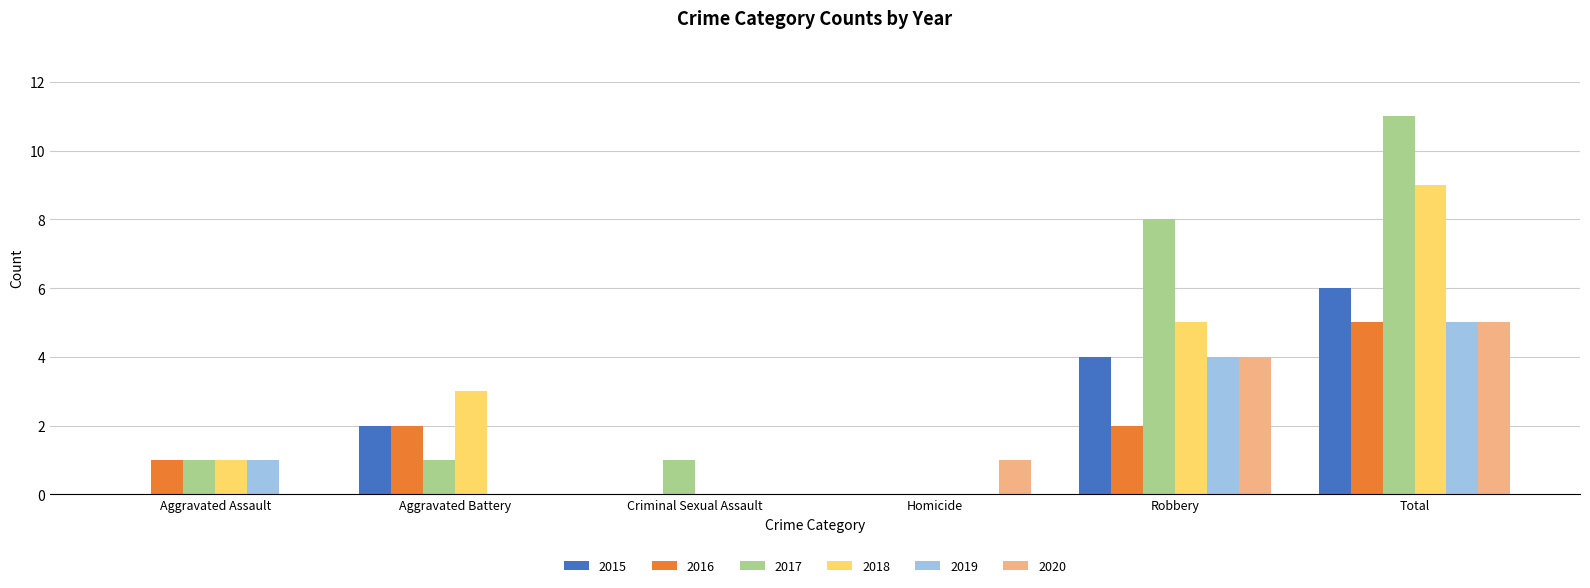

Which series changed the most between Criminal Sexual Assault and Total?

2017